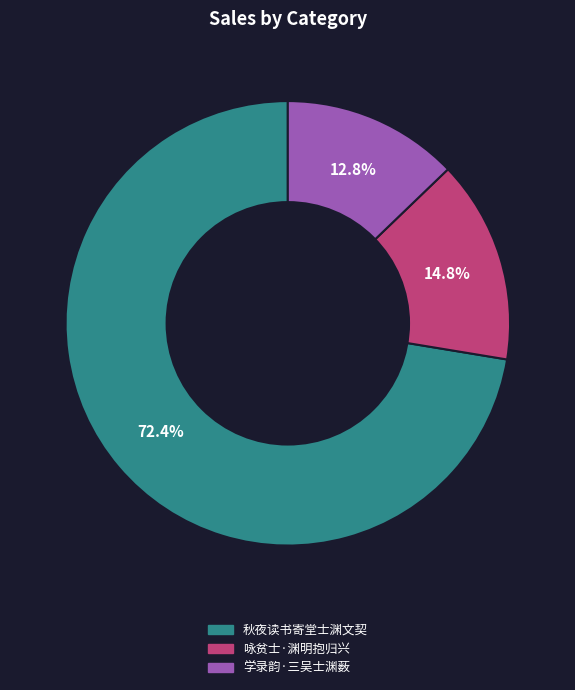

What percentage is the 学录韵·三吴士渊薮 slice, to the nearest percent?

13%